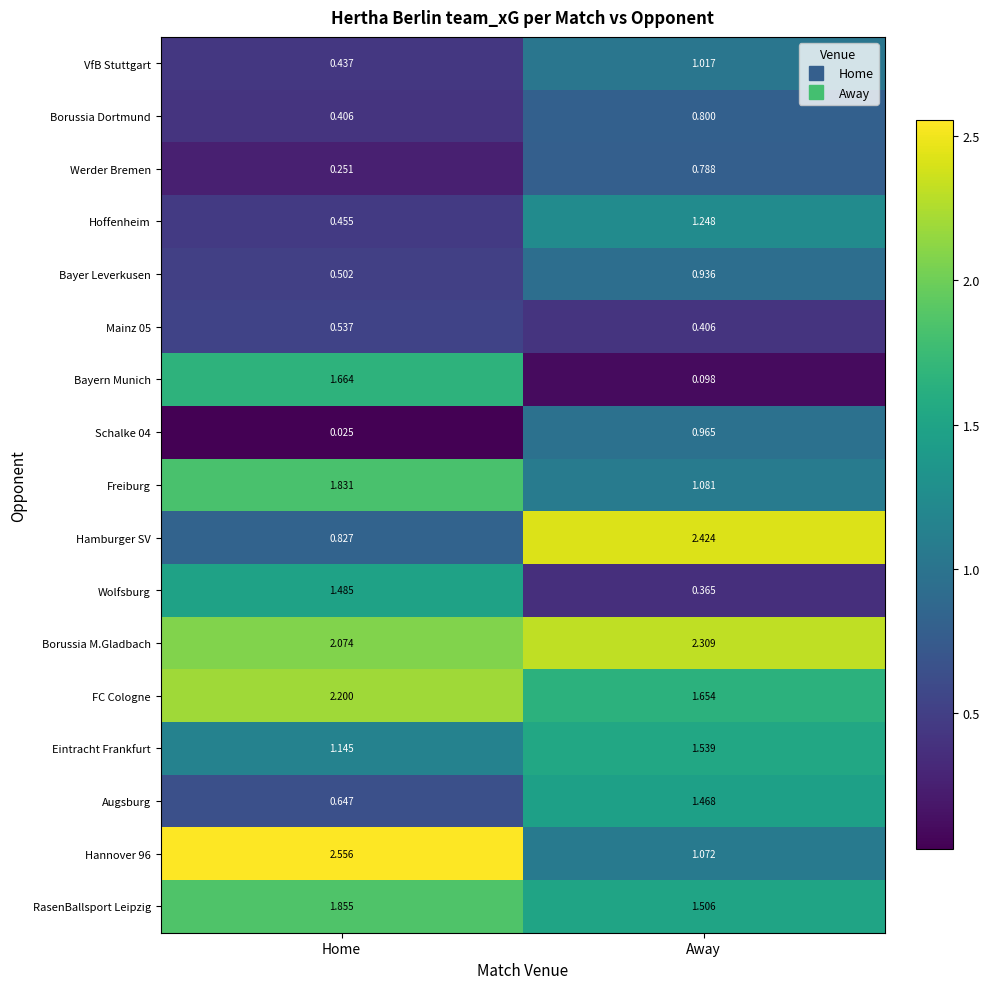

Which category has the highest value in the Wolfsburg series?

Home